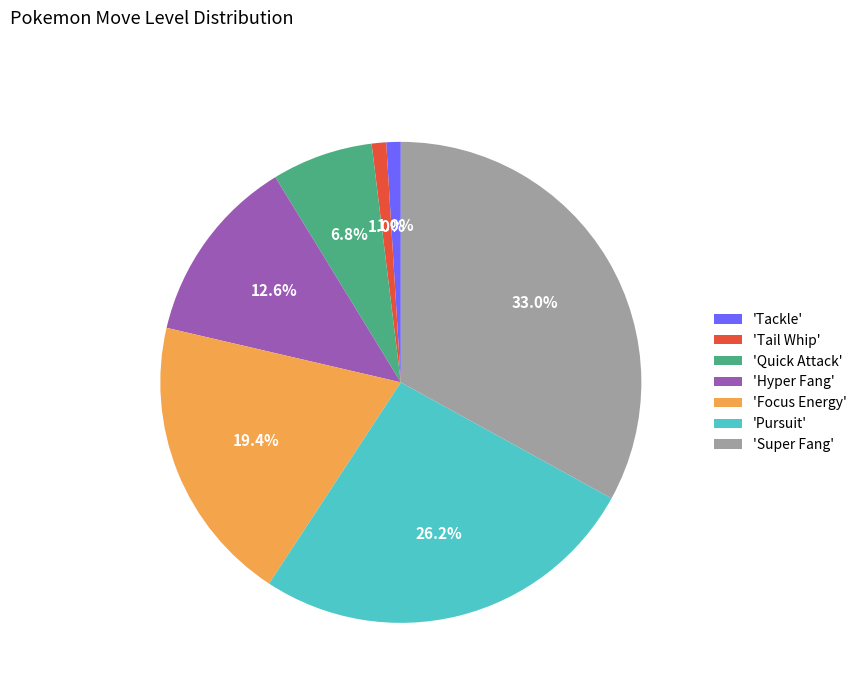

Does any single category account for the majority?

No